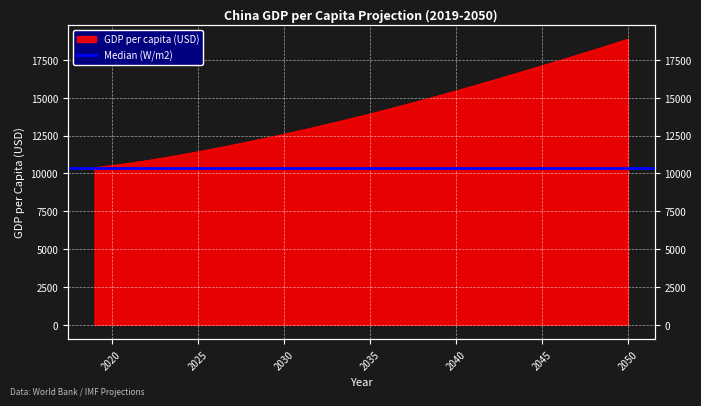

Which label corresponds to the smallest value in the chart?

2019